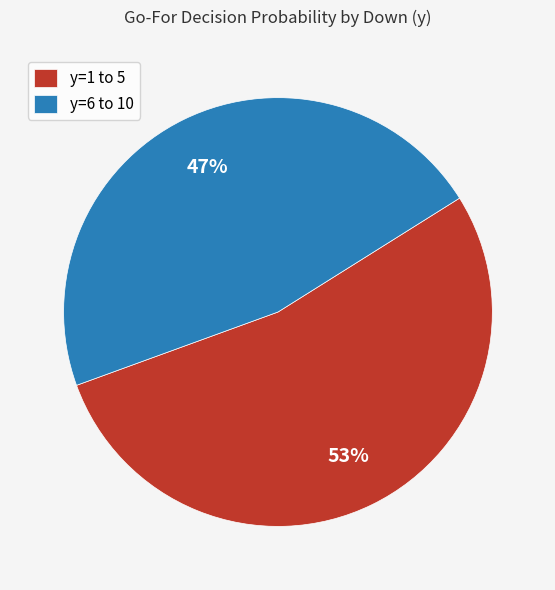

What is the largest slice in the pie chart?

y=1 to 5